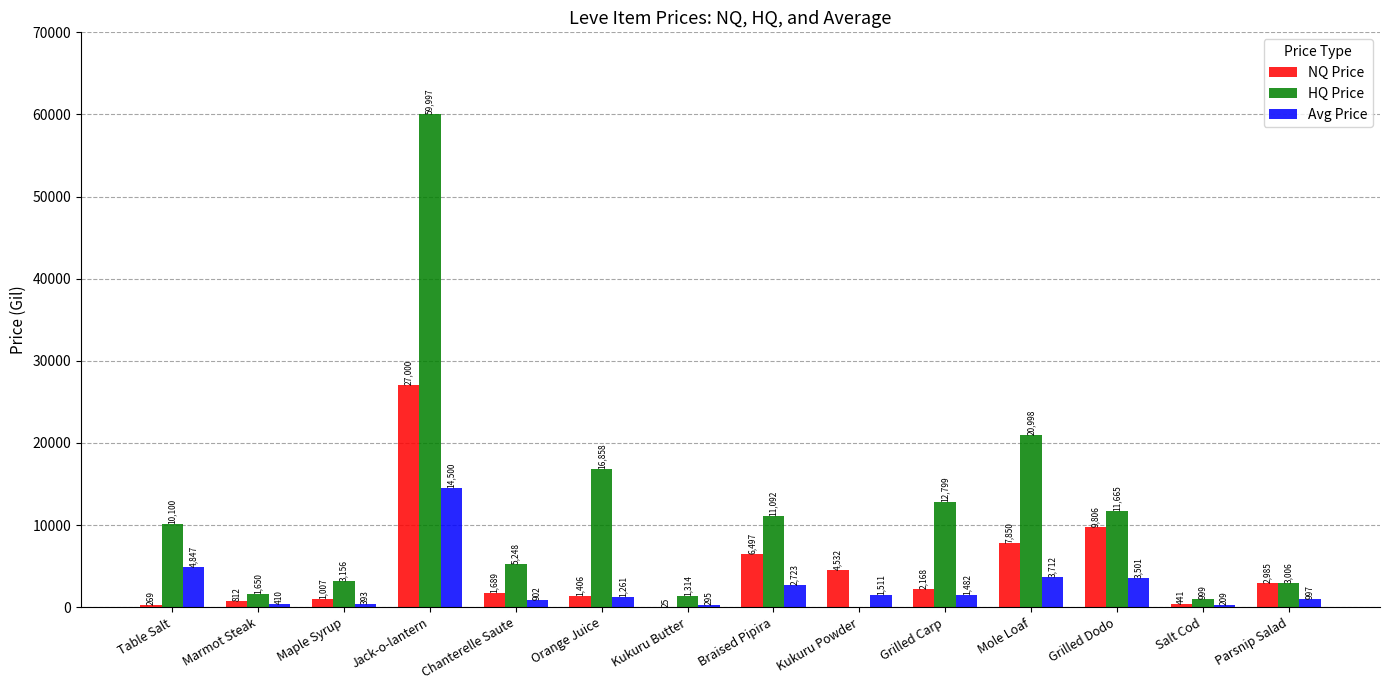

Which label corresponds to the largest value in the chart?

Jack-o-lantern